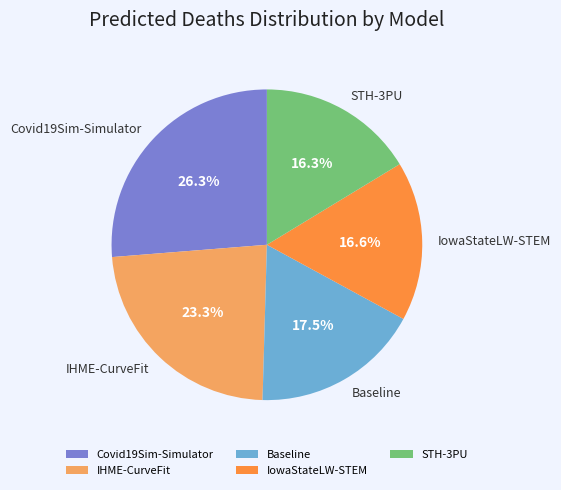

True or false: IHME-CurveFit accounts for 12% of the total.

False